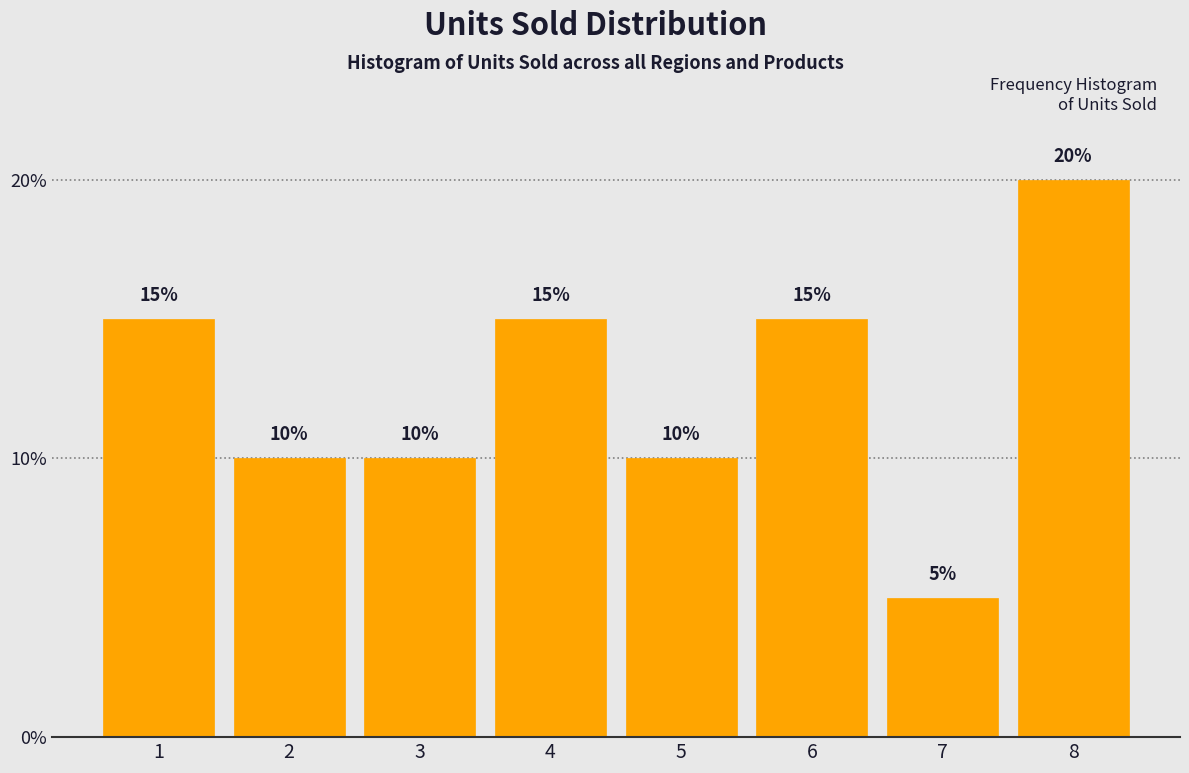

Reading left to right, transcribe all the data shown in this chart.

1=15	2=10	3=10	4=15	5=10	6=15	7=5	8=20